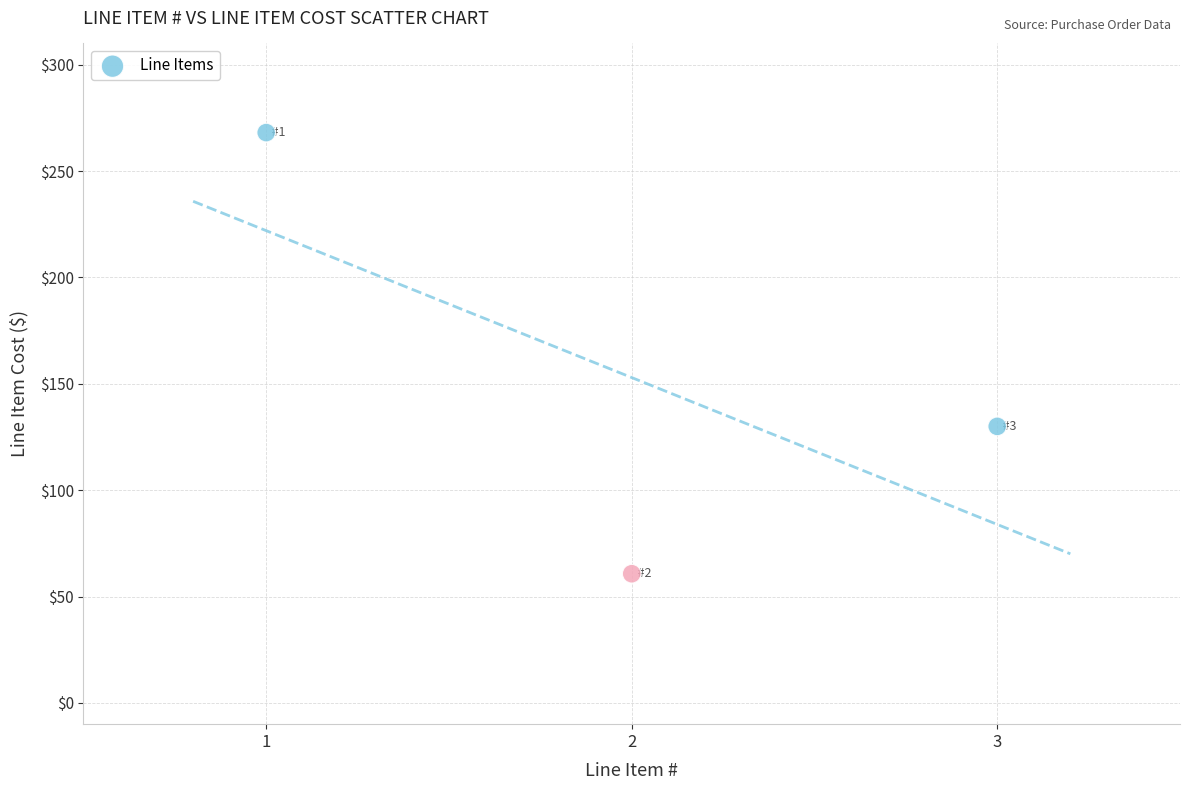

What is the average Y value?

152.9